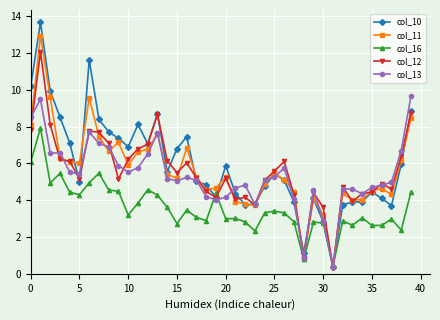

Does the chart have visible grid lines?

Yes